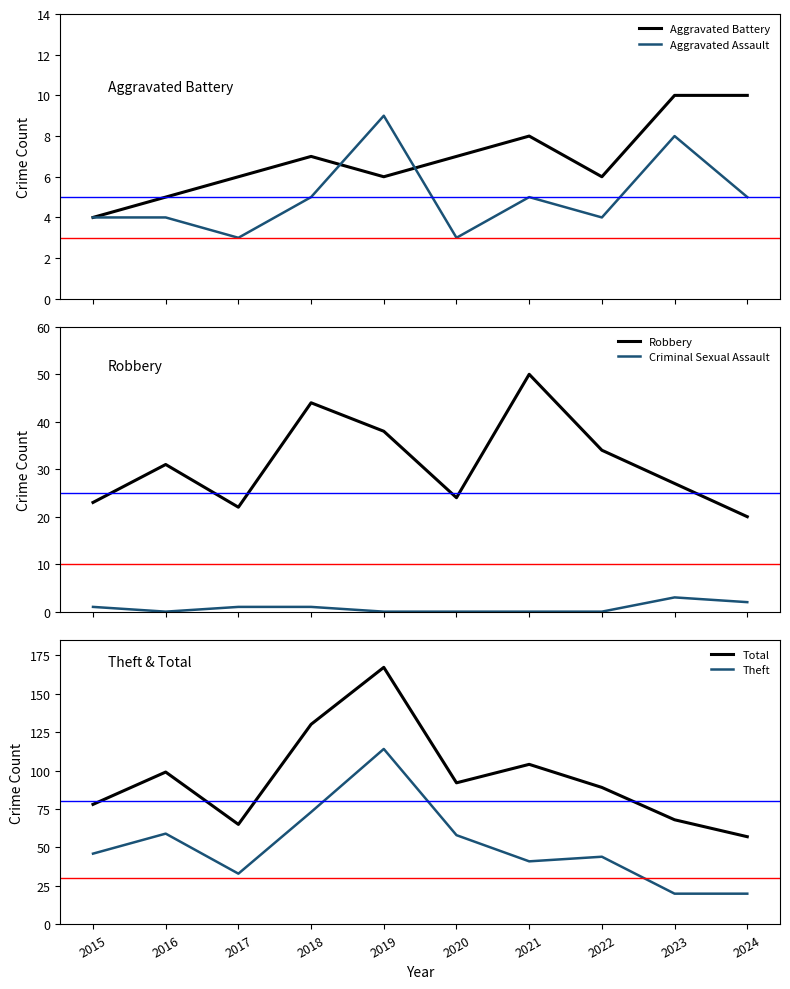

What is the sum of all Aggravated Battery values?

69